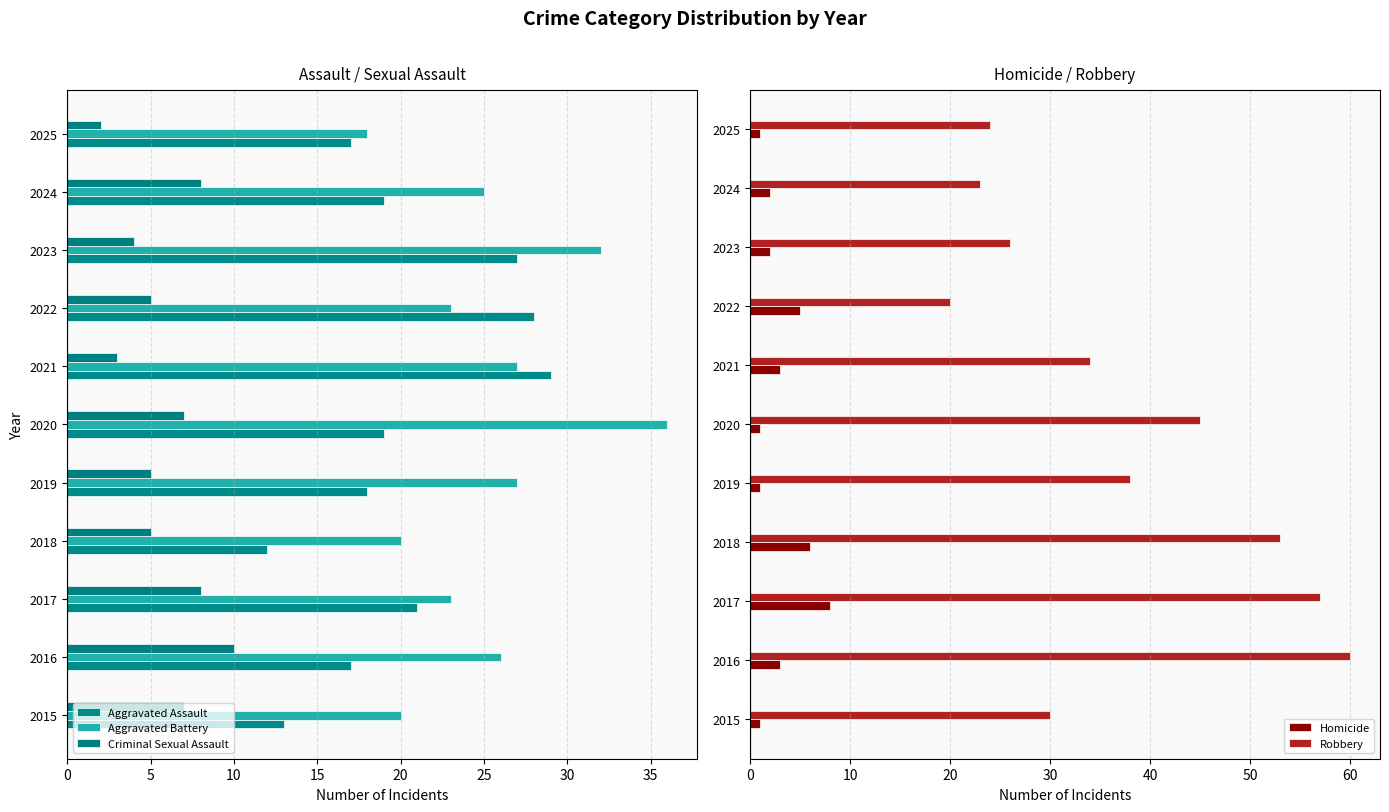

The Robbery series shows 26 at 2023. True or false?

True